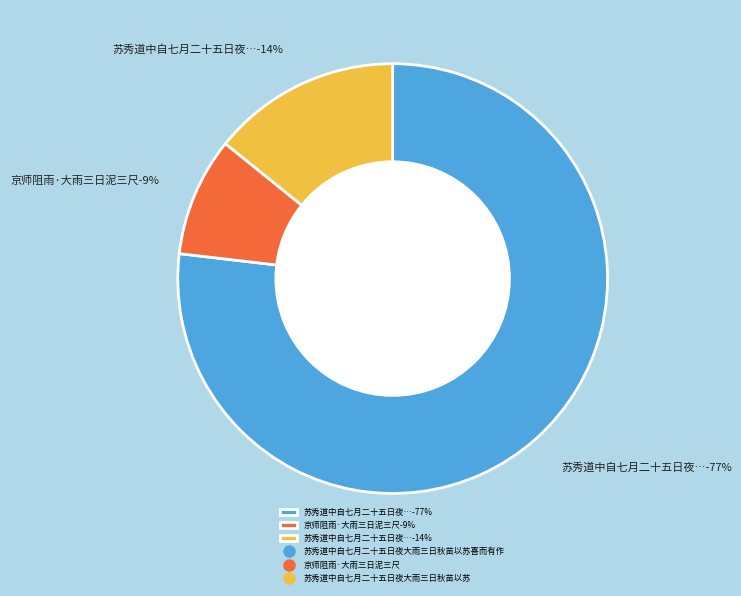

Rank the categories by value from lowest to highest.

京师阻雨·大雨三日泥三尺, 苏秀道中自七月二十五日夜大雨三日秋苗以苏, 苏秀道中自七月二十五日夜大雨三日秋苗以苏喜而有作